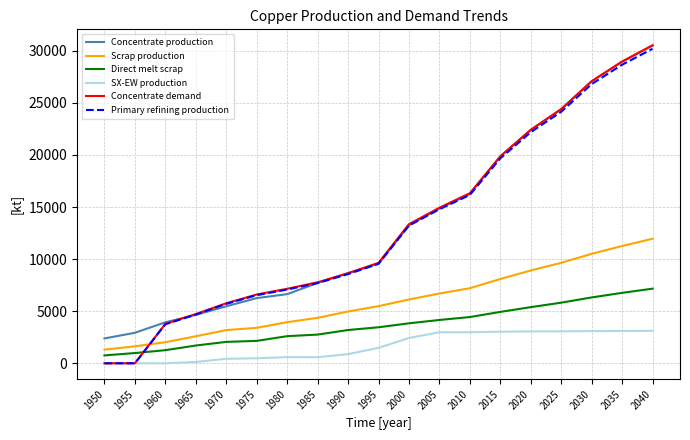

What is the difference between the maximum and minimum values in the SX-EW production series?

3113.3